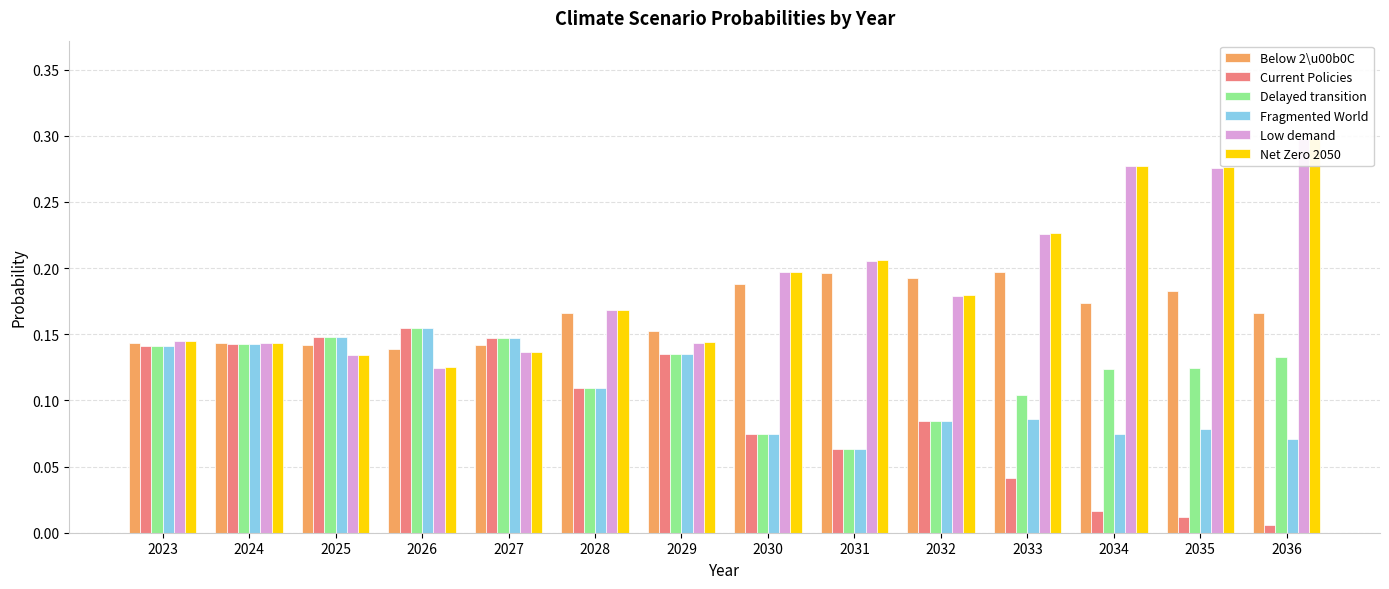

The value of Low demand at 2024 is 0.1. True or false?

True